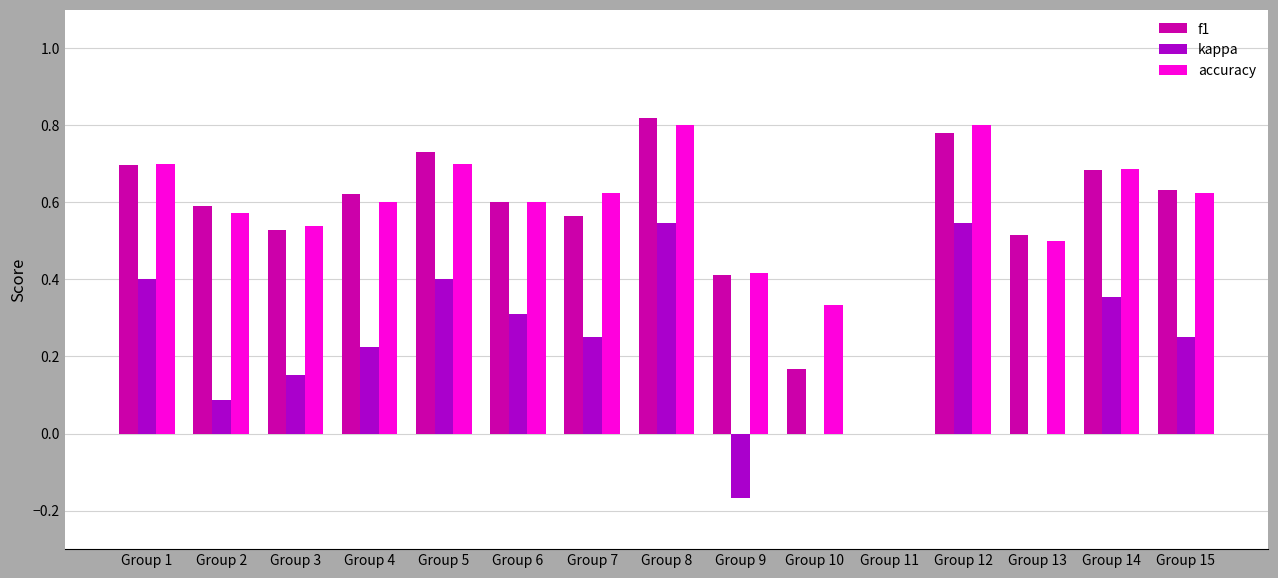

What is the sum of all accuracy values?

8.5